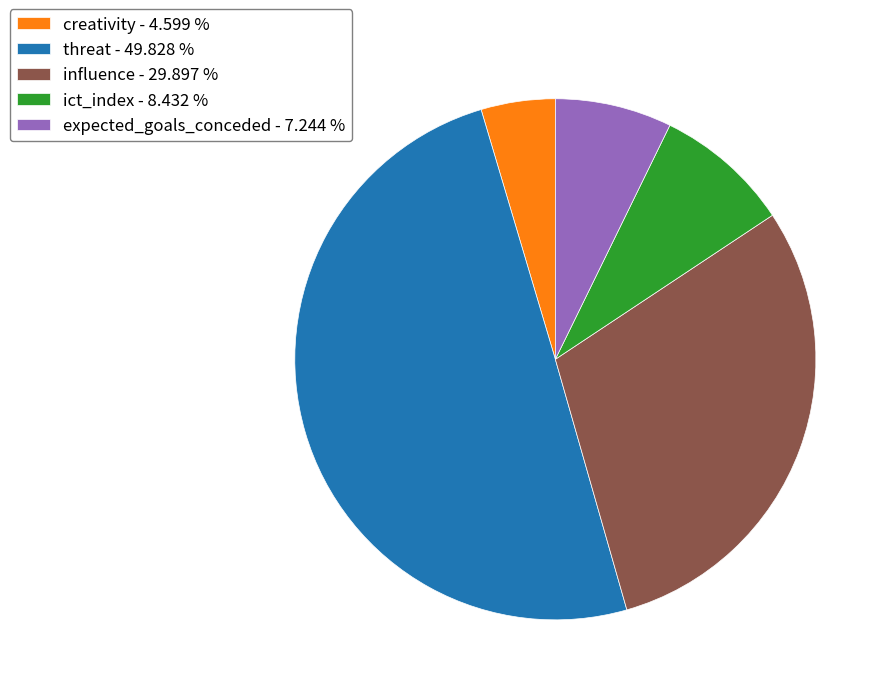

Which category has the smallest portion of the pie?

creativity - 4.599 %